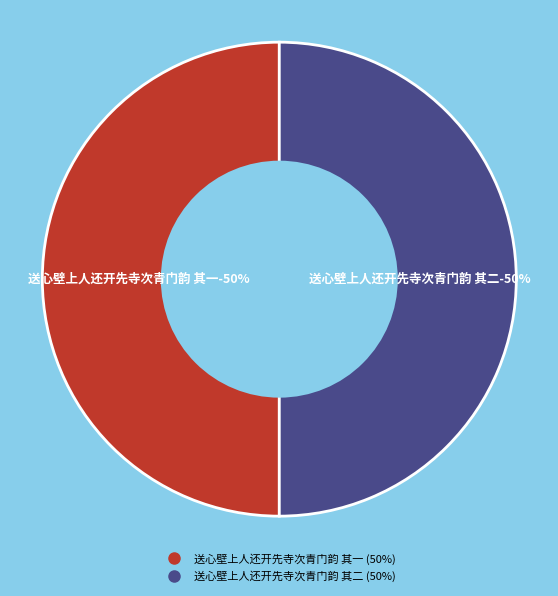

How many slices are in this pie chart?

2